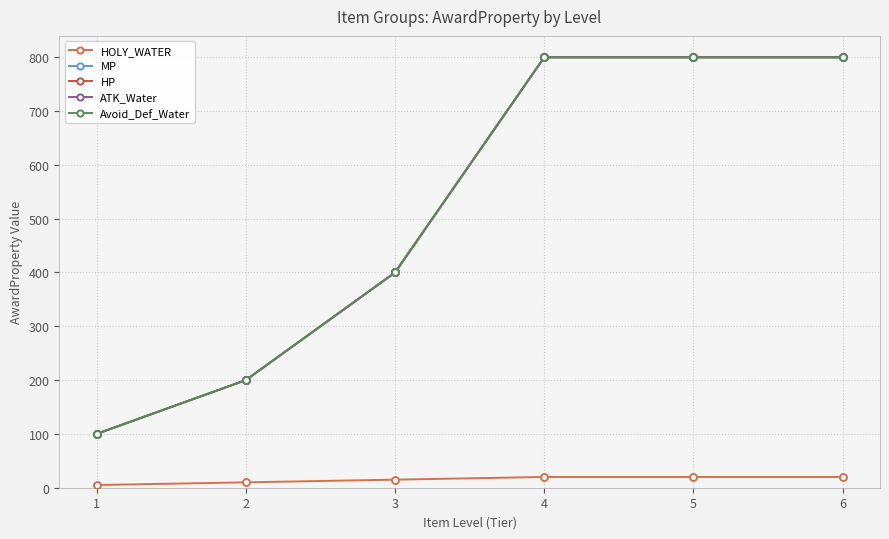

What is the sum of the HP values at 3 and 6?

1200